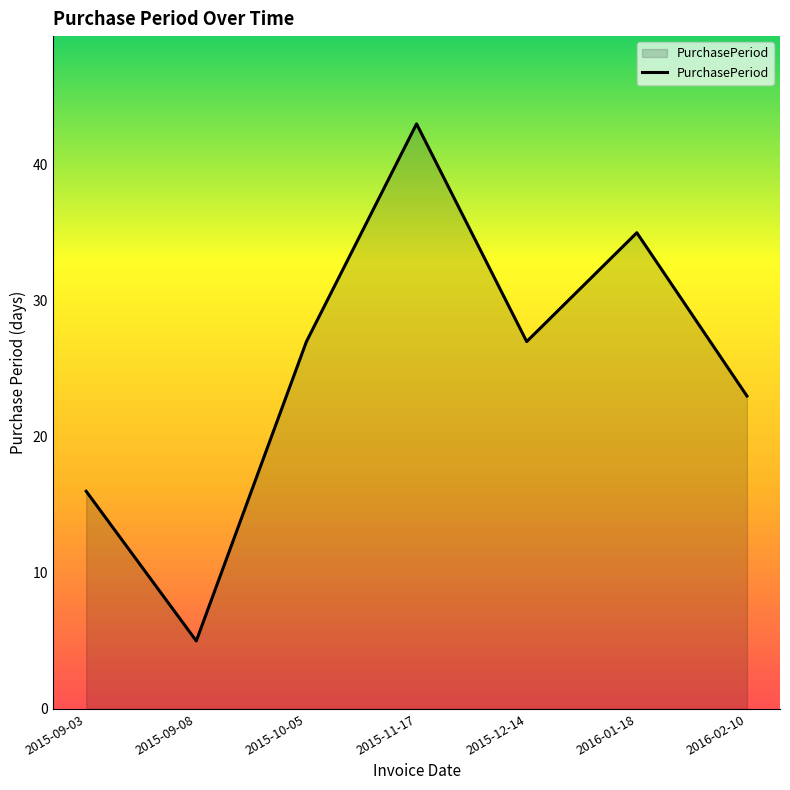

The value at 2016-02-10 is 36. True or false?

False